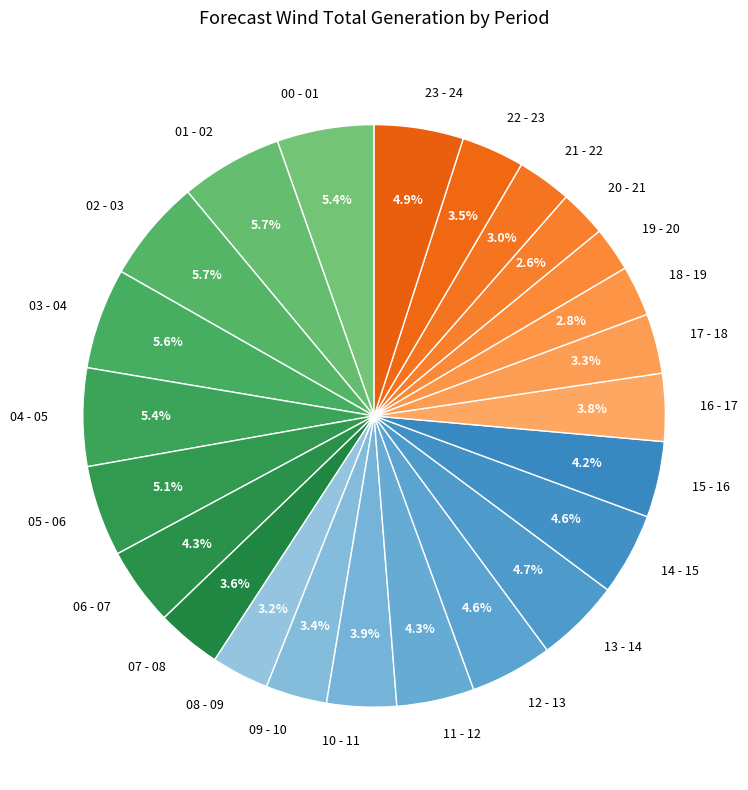

To the nearest percent, what is the difference between the 03 - 04 and 13 - 14 slice percentages?

1%